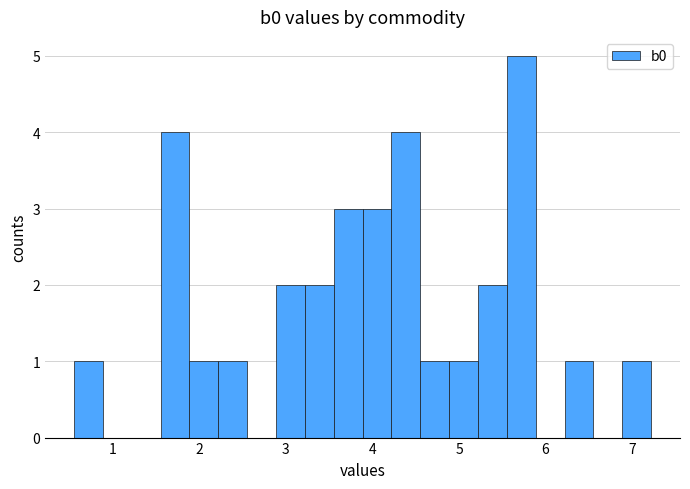

Around what value on the x-axis is the tallest bar? Give the approximate position of its centre, as read against the axis.

5.7